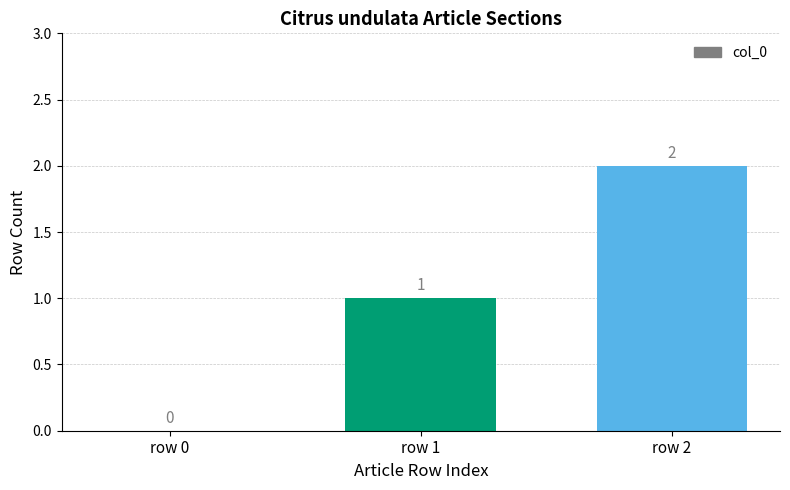

Are the bars horizontal?

No